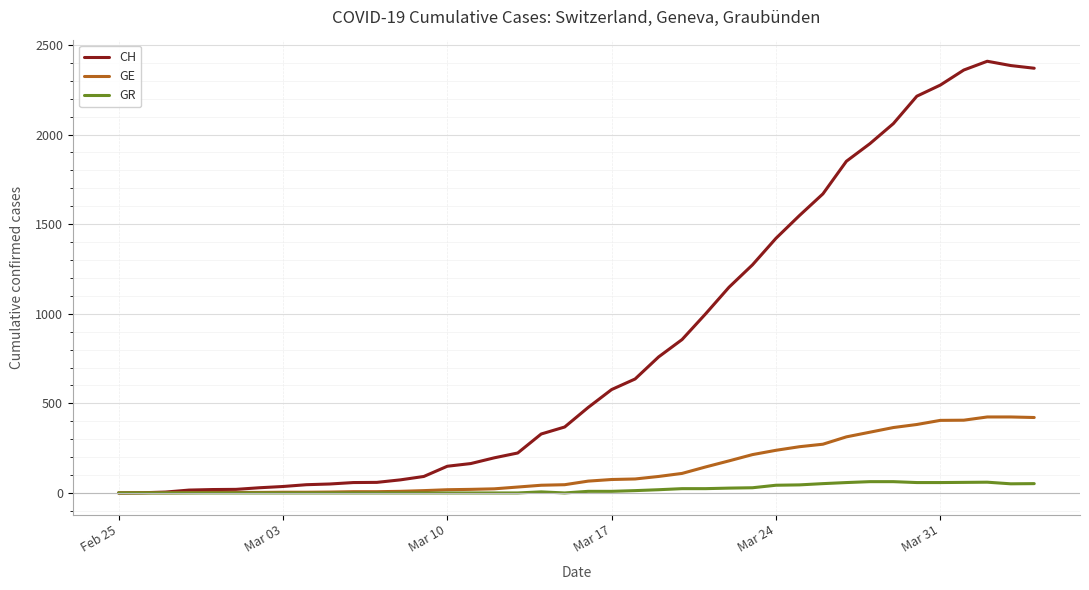

List the series in order of their peak value, lowest first.

GR, GE, CH